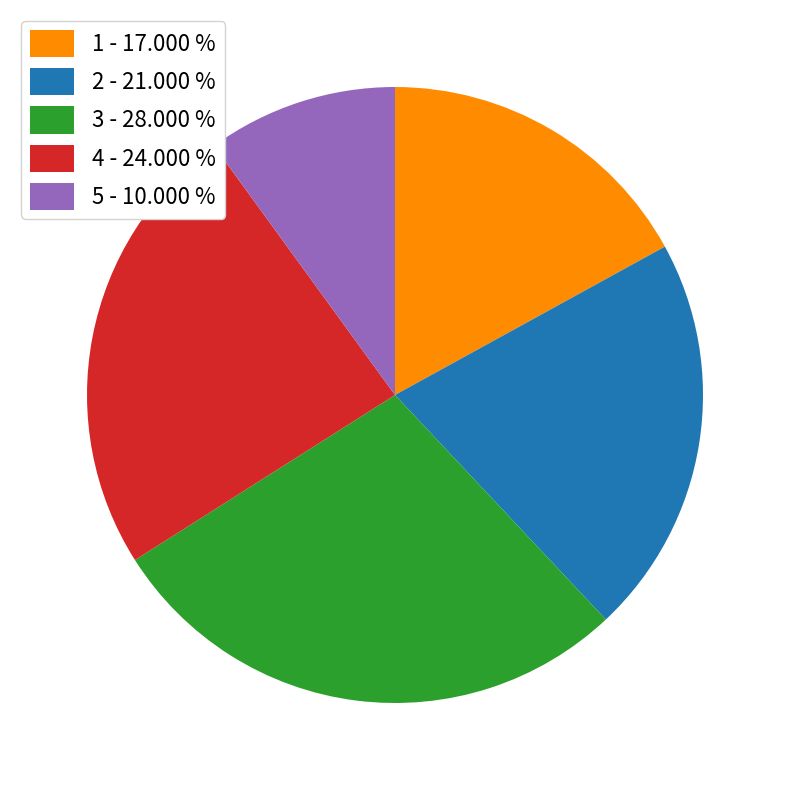

What is the smallest slice in the pie chart?

5